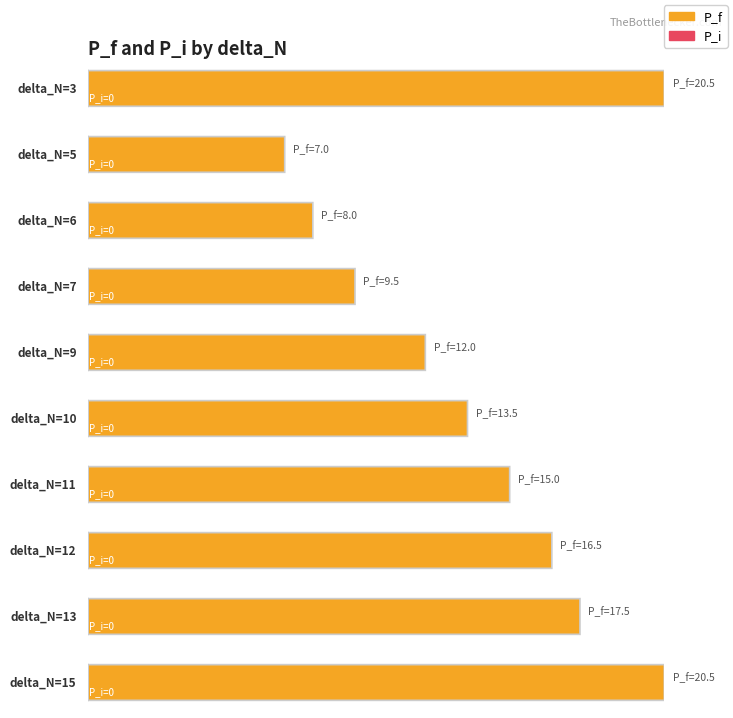

Is it true that P_f equals 15.5 at 7?

False